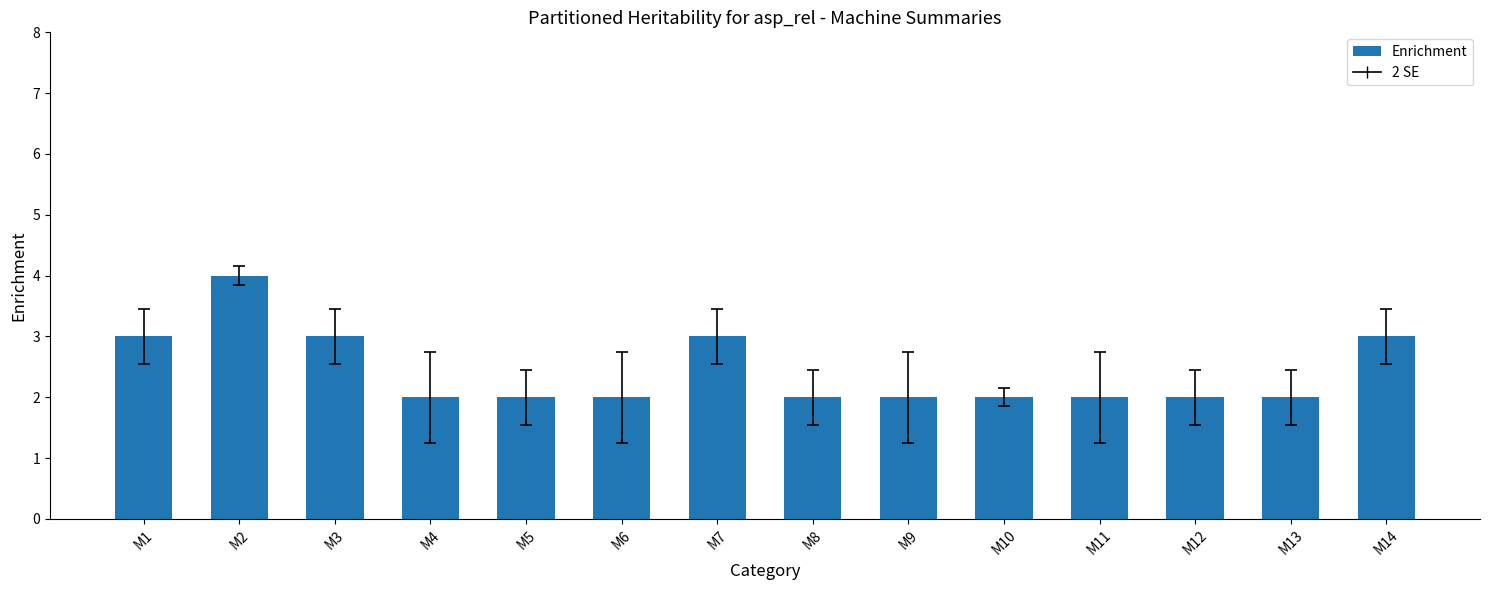

At which category does the chart reach its peak across all series?

M2